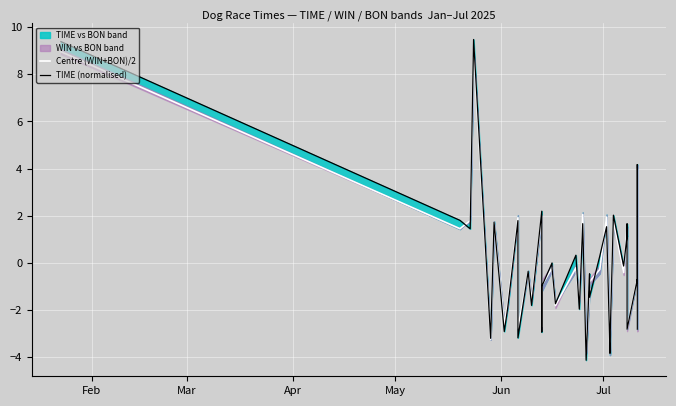

How many interior local valleys does the Centre (WIN+BON)/2 series have?

13